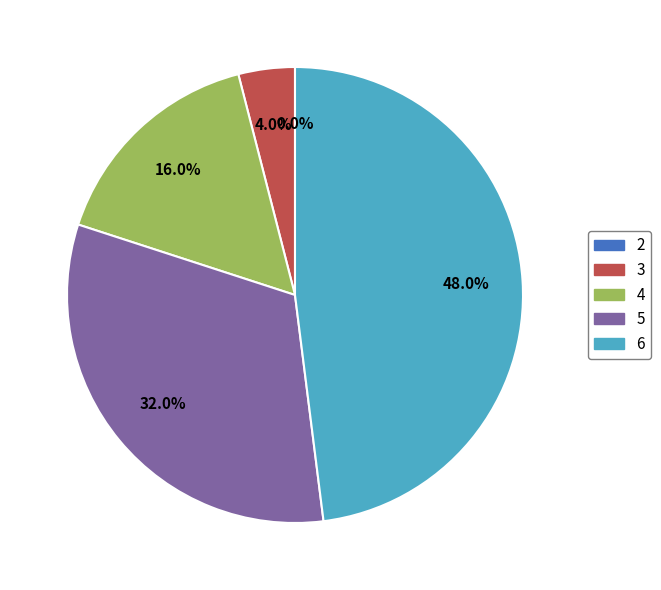

What percentage is the 3 slice, to the nearest percent?

4%